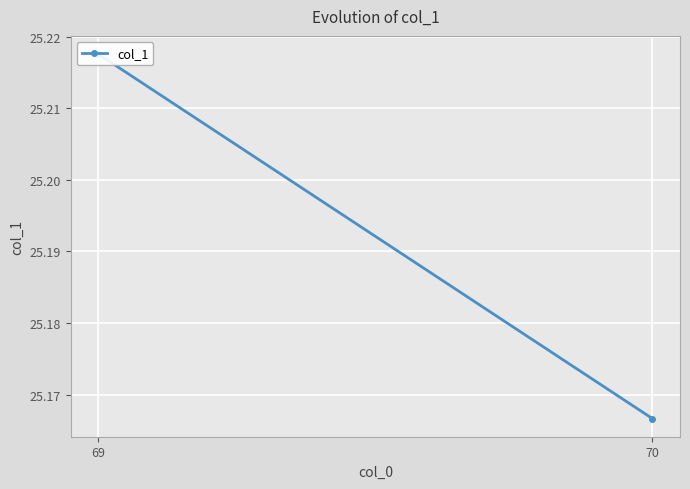

Rank the categories by value from highest to lowest.

69, 70